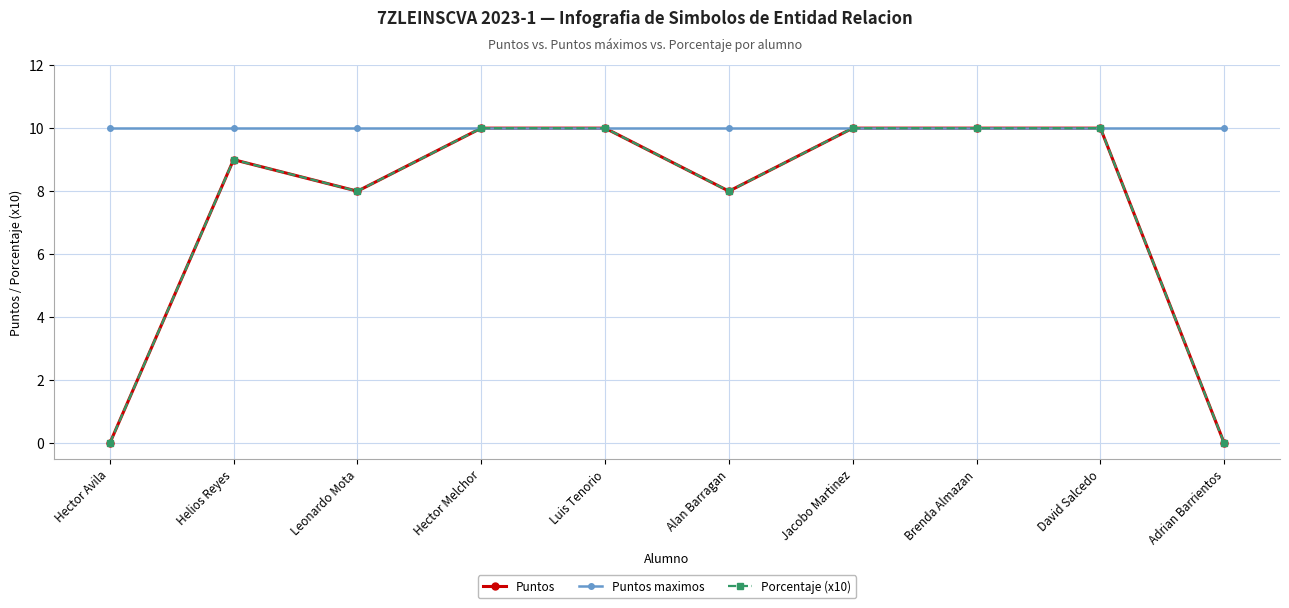

What is the spread (max minus min) of values at Hector Avila?

10